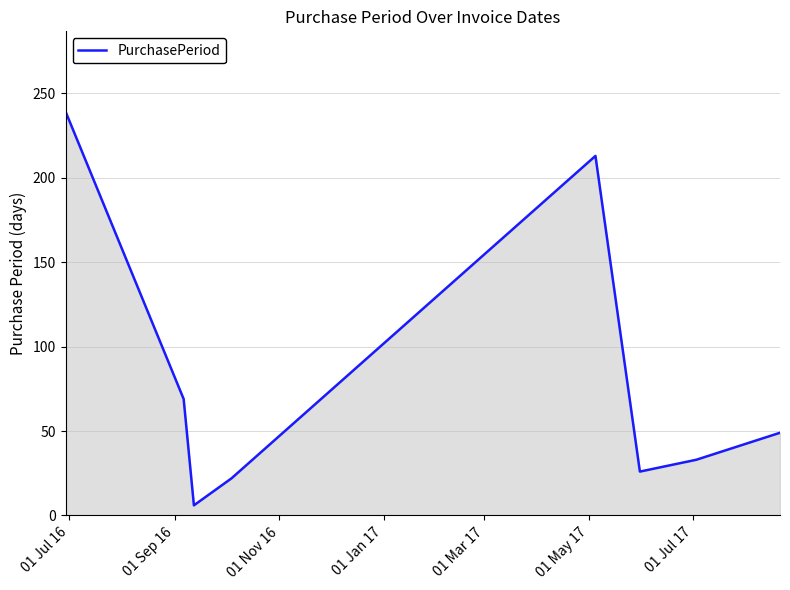

What is the maximum value shown in the chart?

239